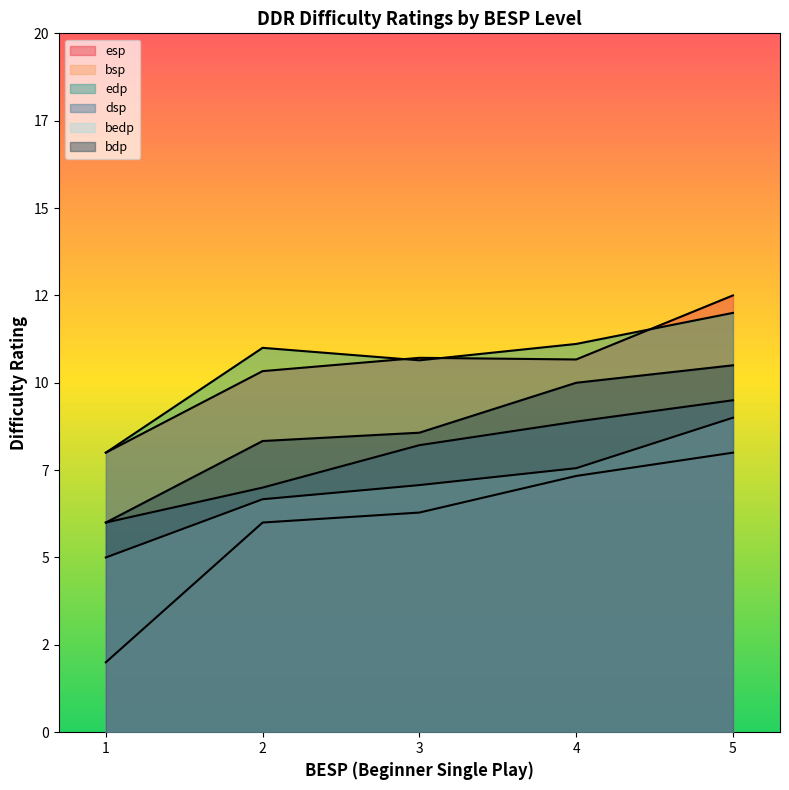

Rank the series at 2 from highest to lowest value.

edp, esp, bdp, dsp, bedp, bsp